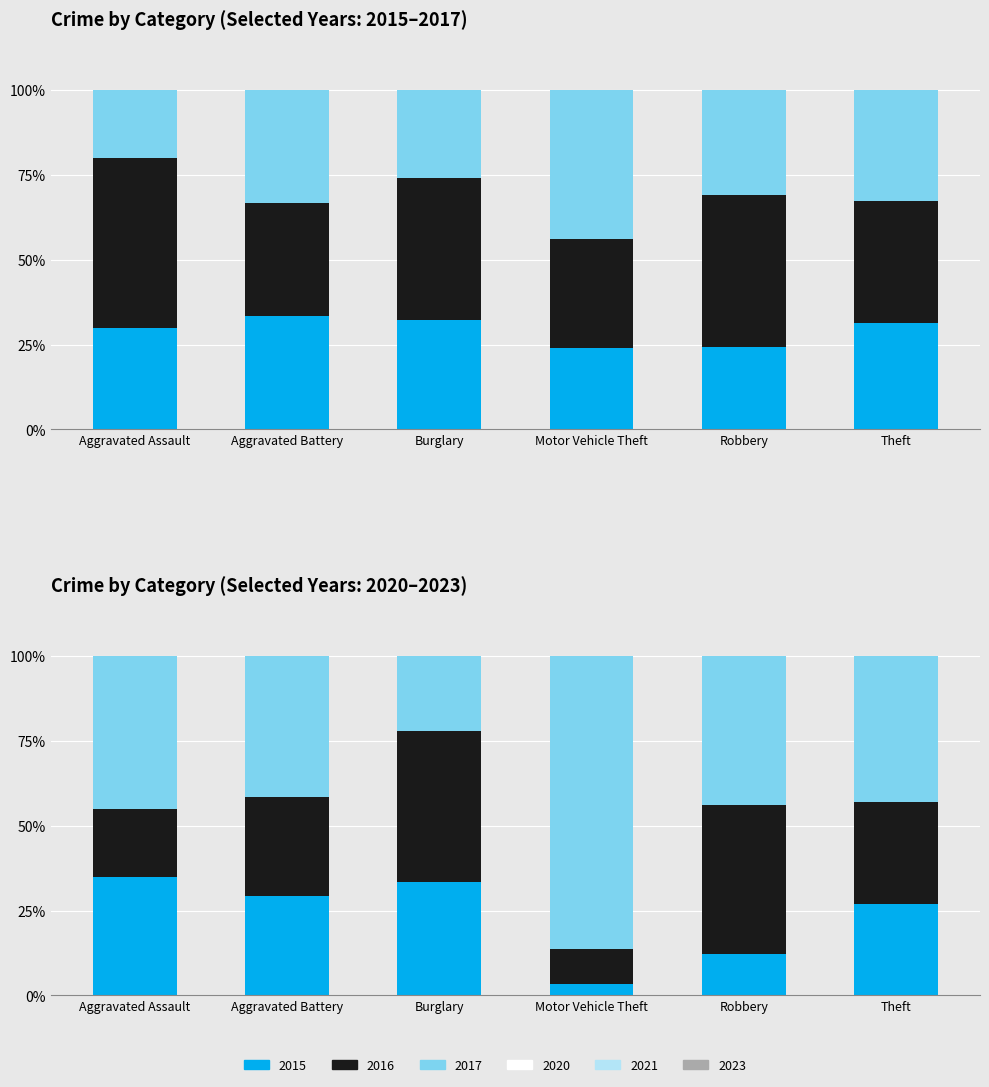

Rank the series by their maximum value, from highest to lowest.

2023, 2016, 2017, 2015, 2021, 2020